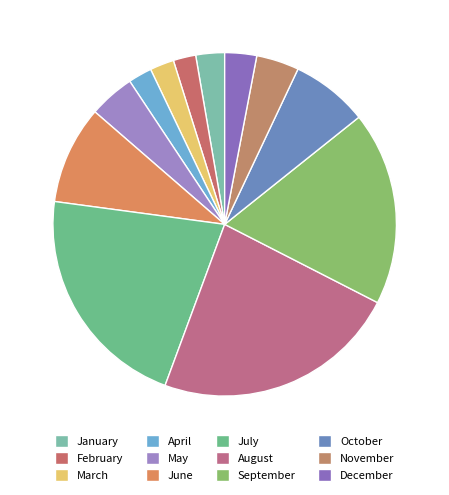

Which slice is the largest?

August